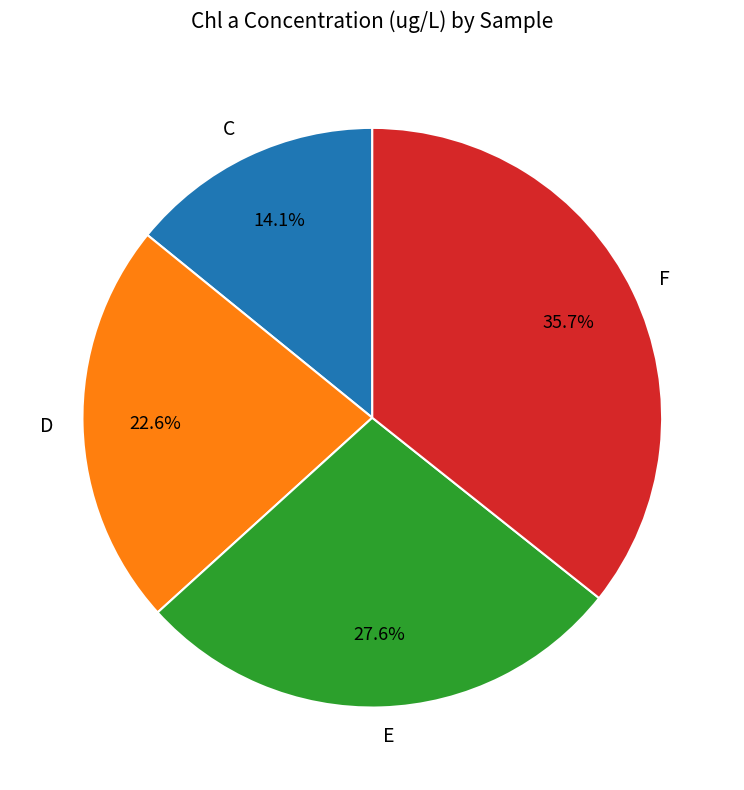

Count the number of slices in the pie.

4